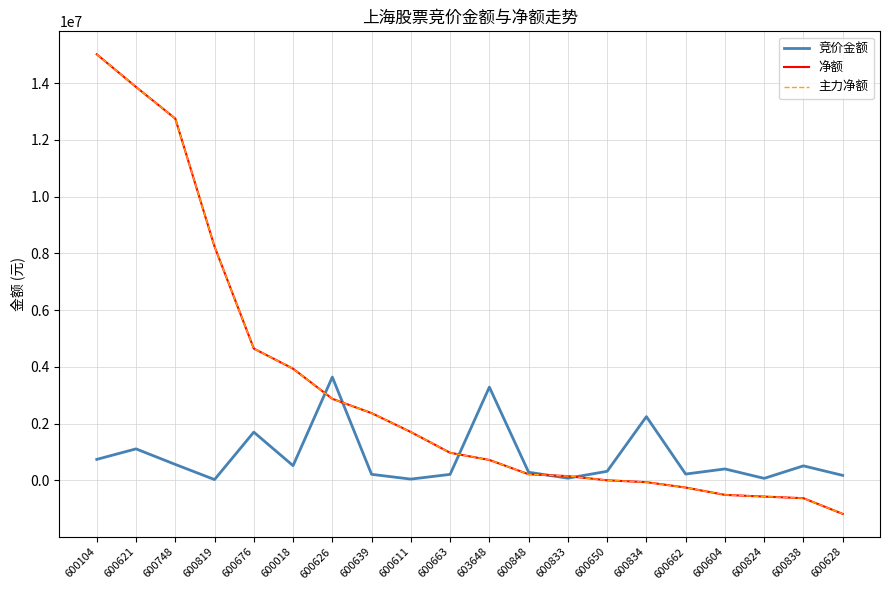

Does the chart have visible grid lines?

Yes